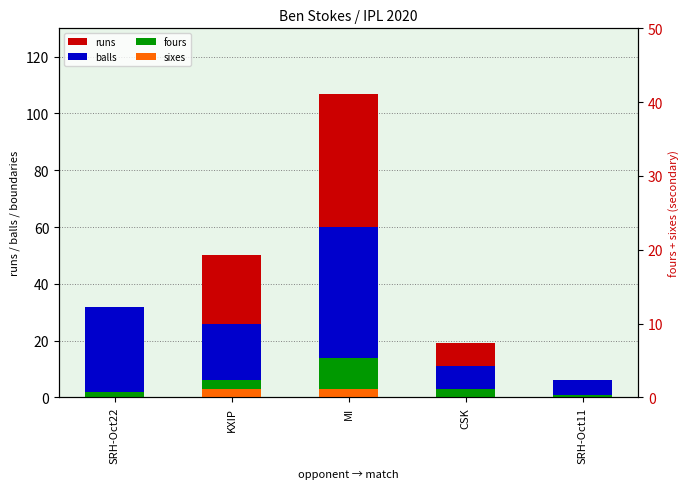

Which series has the largest total across all categories?

runs